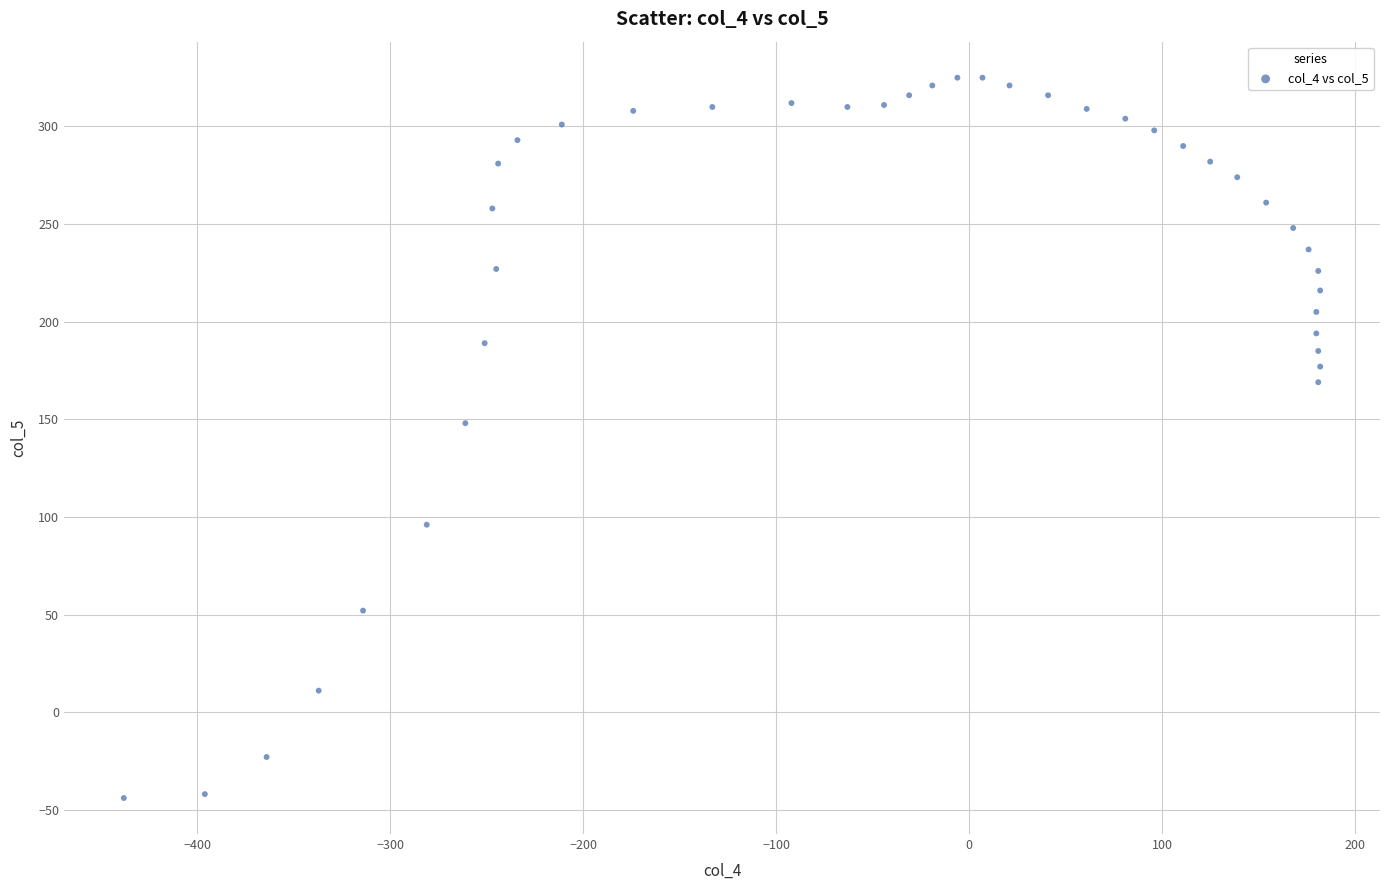

What Y value in the scatter plot is closest to 140?

148